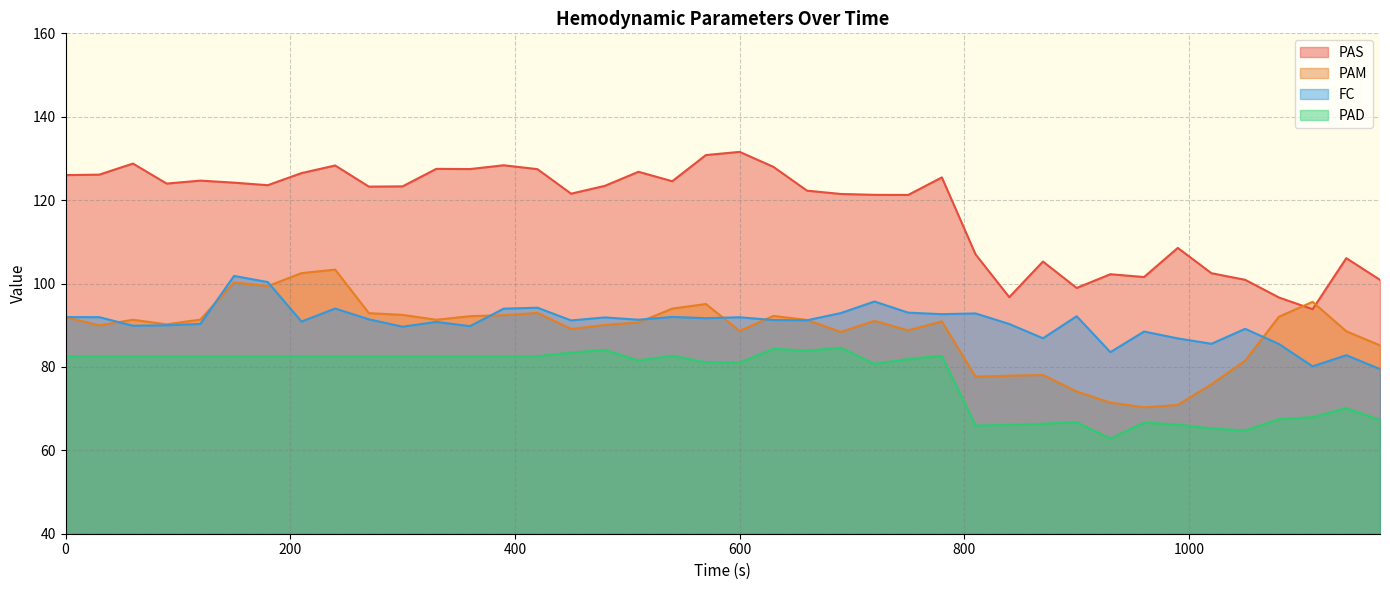

Which series has the largest total across all categories?

PAS